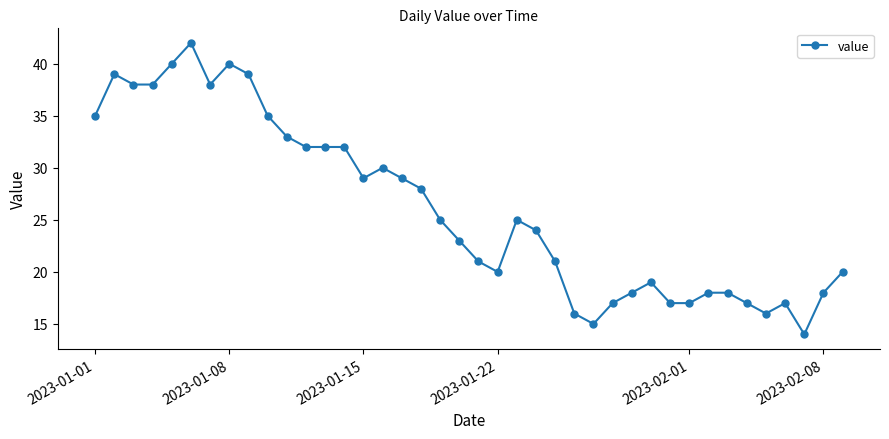

What is the sum of all values?

1045